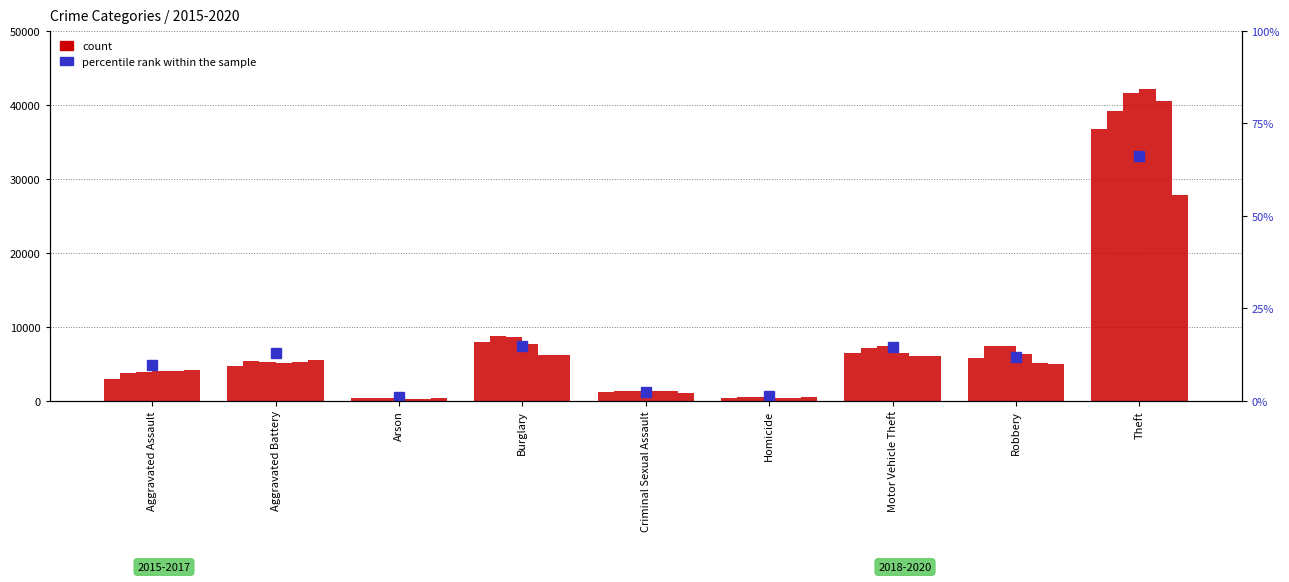

How many values are below 11?

4